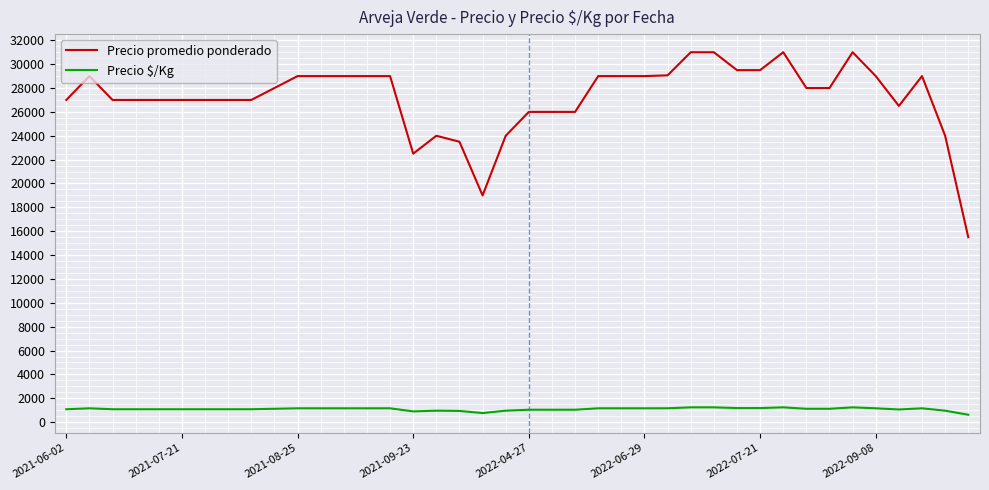

At how many categories does at least one series exceed 10449?

40